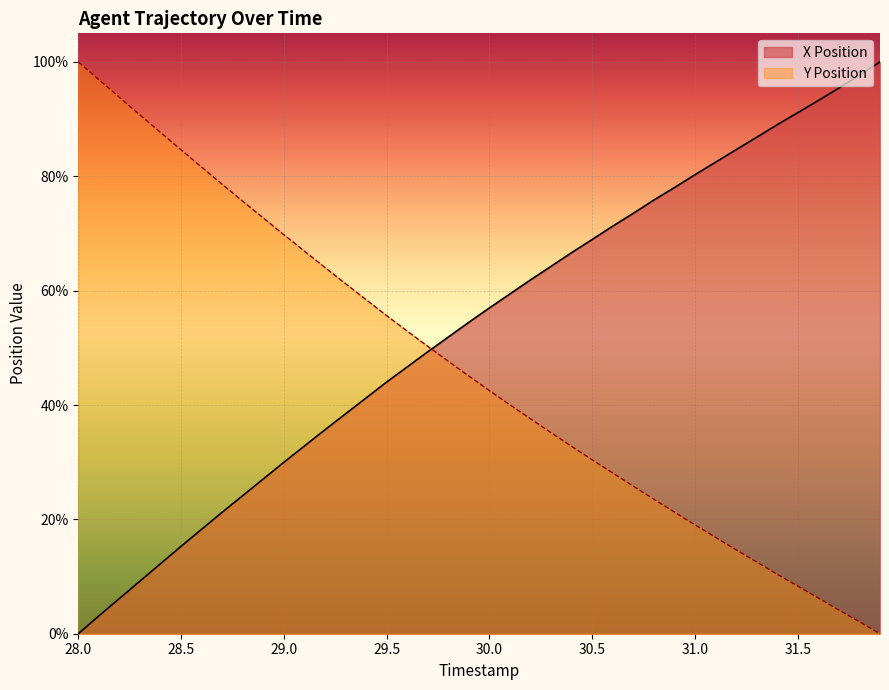

At how many categories does at least one series exceed 74?

21